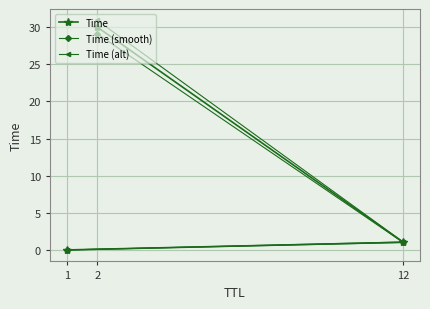

How many data points in Time (alt) are less than 1?

1